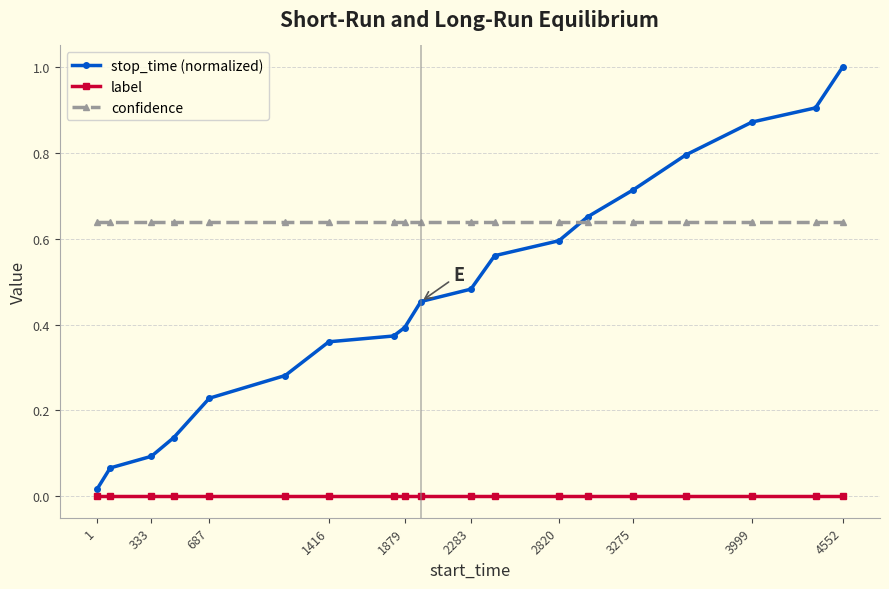

Rank the series by their maximum value, from highest to lowest.

stop_time (normalized), confidence, label